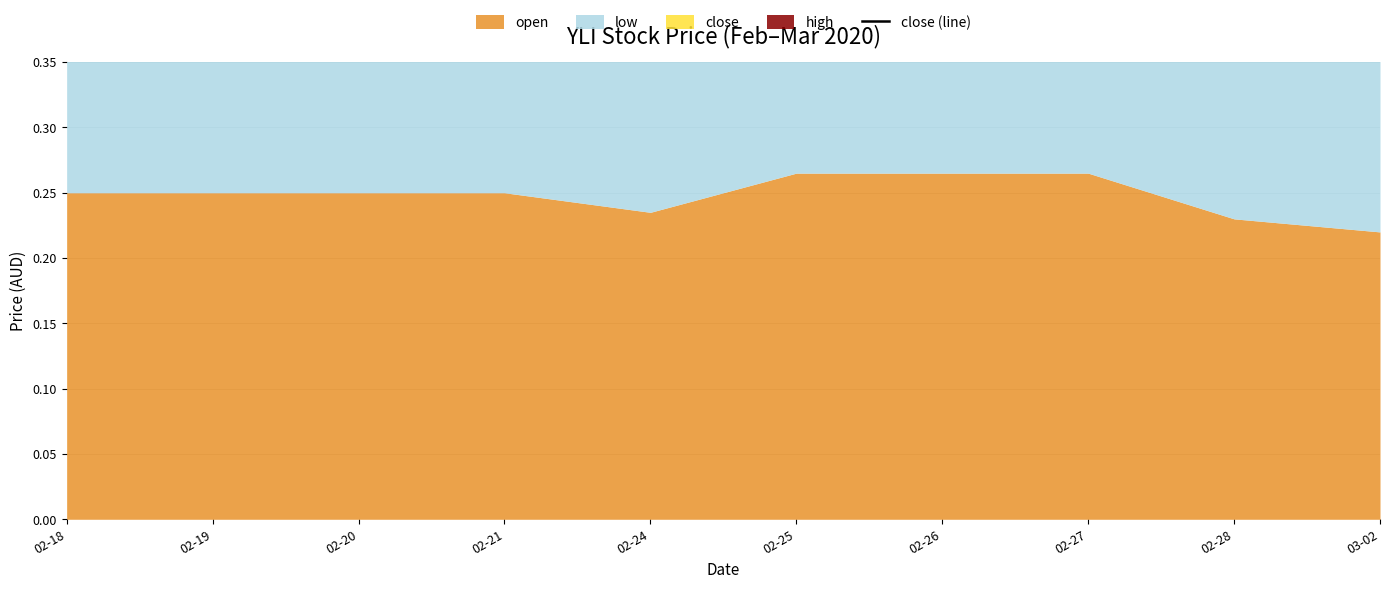

Rank the categories by value from highest to lowest.

02-25, 02-26, 02-27, 02-18, 02-19, 02-20, 02-21, 02-24, 02-28, 03-02